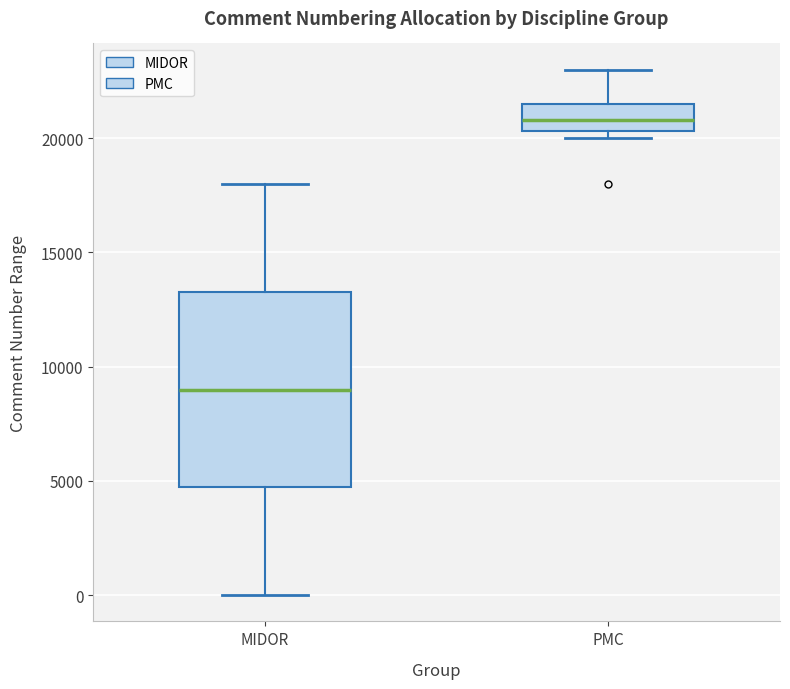

Reading left to right, read every box against the y-axis: the position of its median line, the range the box covers, and the ends of its whiskers. The values are not printed on the chart, so give them approximately, as read against the axis.

MIDOR: median 9000, box 5000 to 13500, whiskers 0 to 18000
PMC: median 21000, box 20500 to 21500, whiskers 20000 to 23000